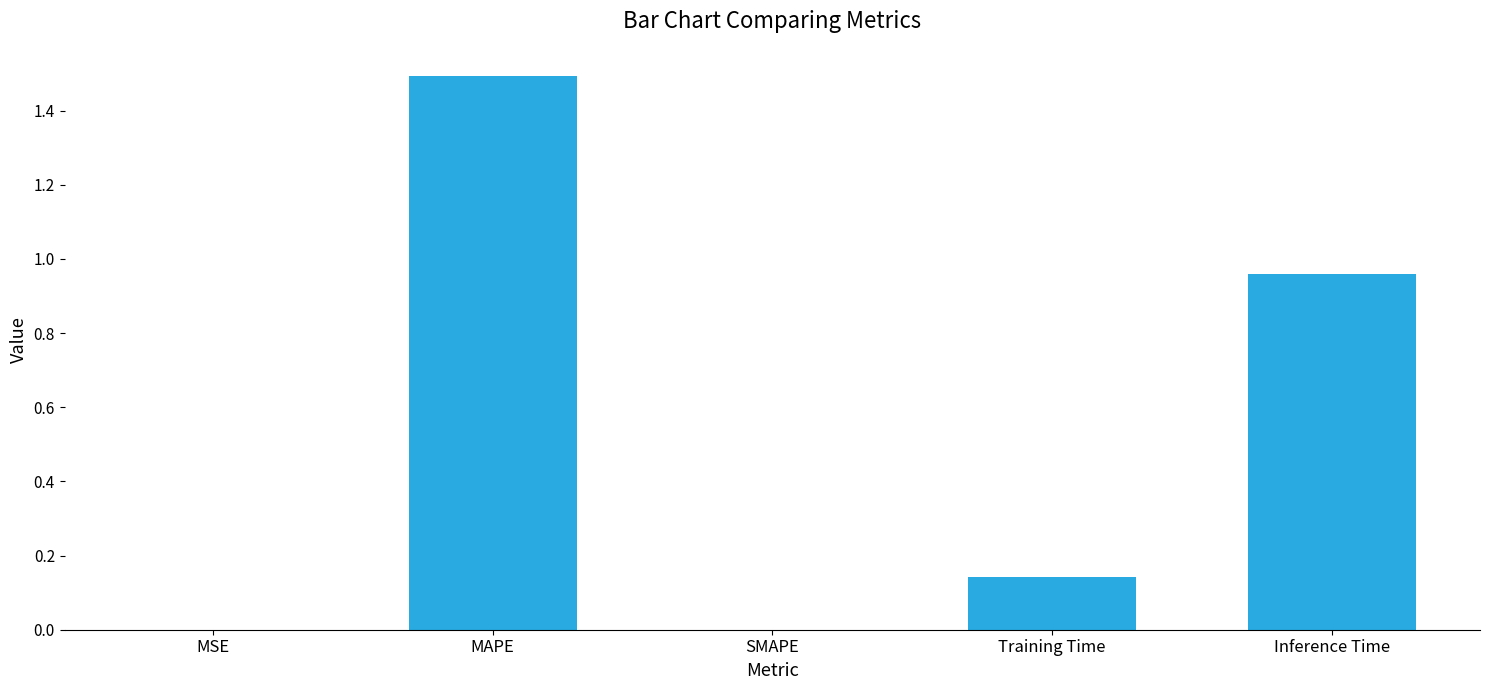

Is it true that the value at SMAPE is 0.5?

False